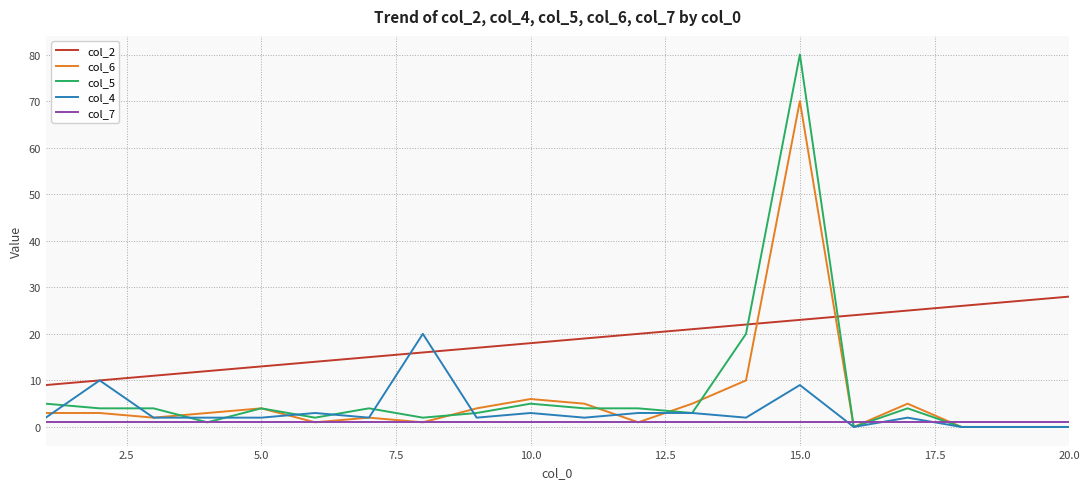

Which series has the largest total across all categories?

col_2